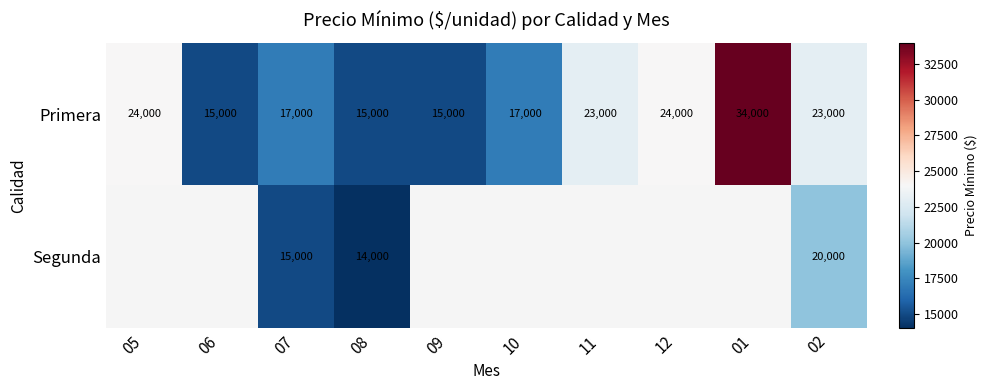

What value does the Primera series have at 06?

15000